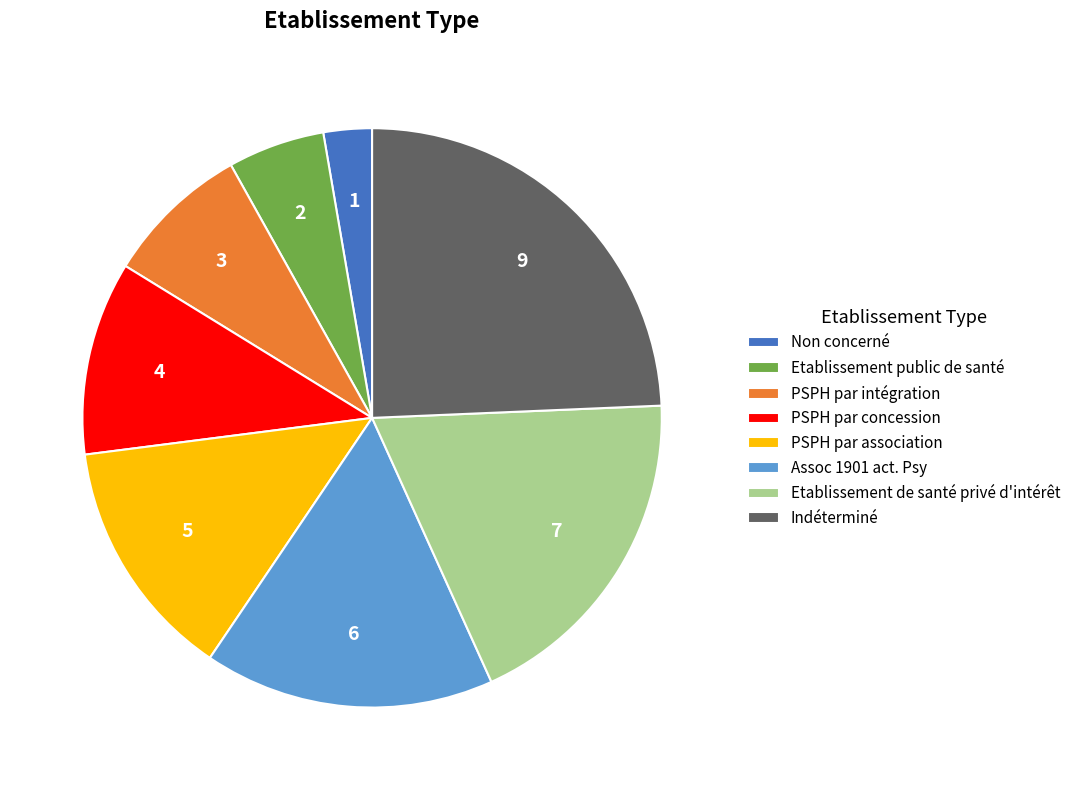

Is Etablissement public de santé the majority of the pie?

No